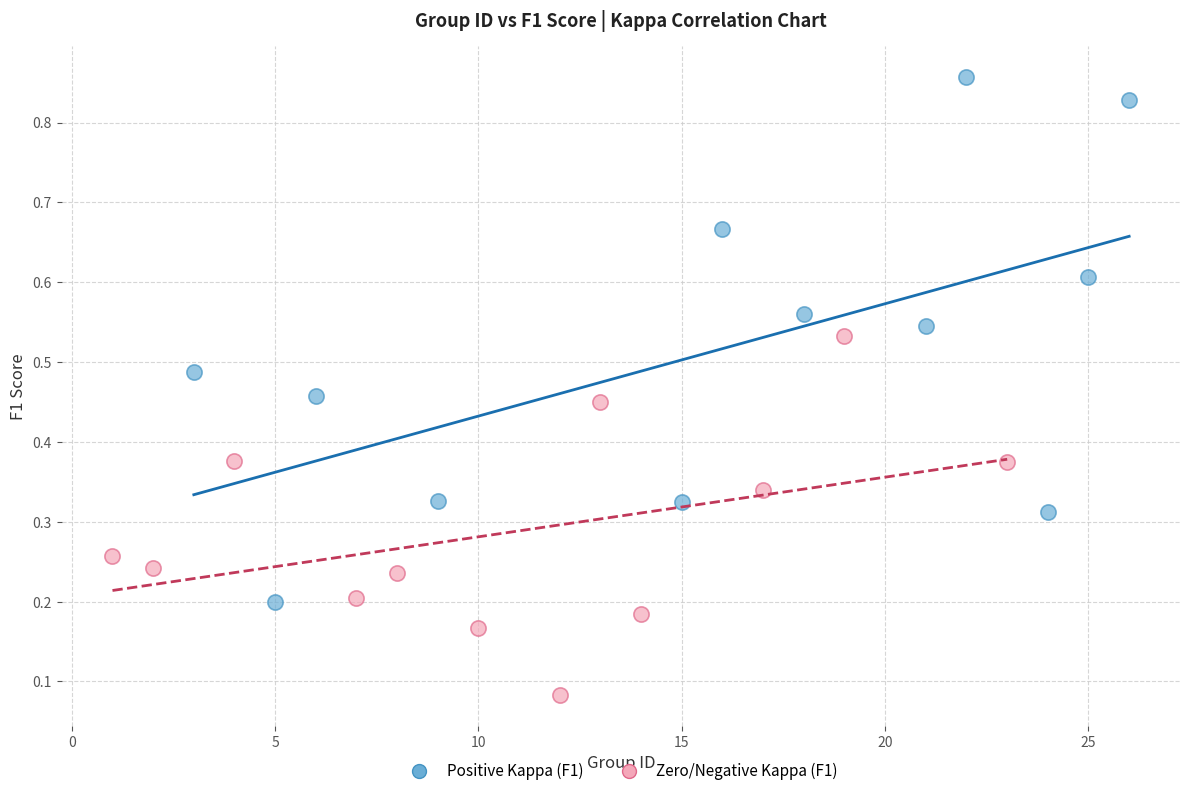

Which series reaches the maximum Y coordinate?

Positive Kappa (F1)